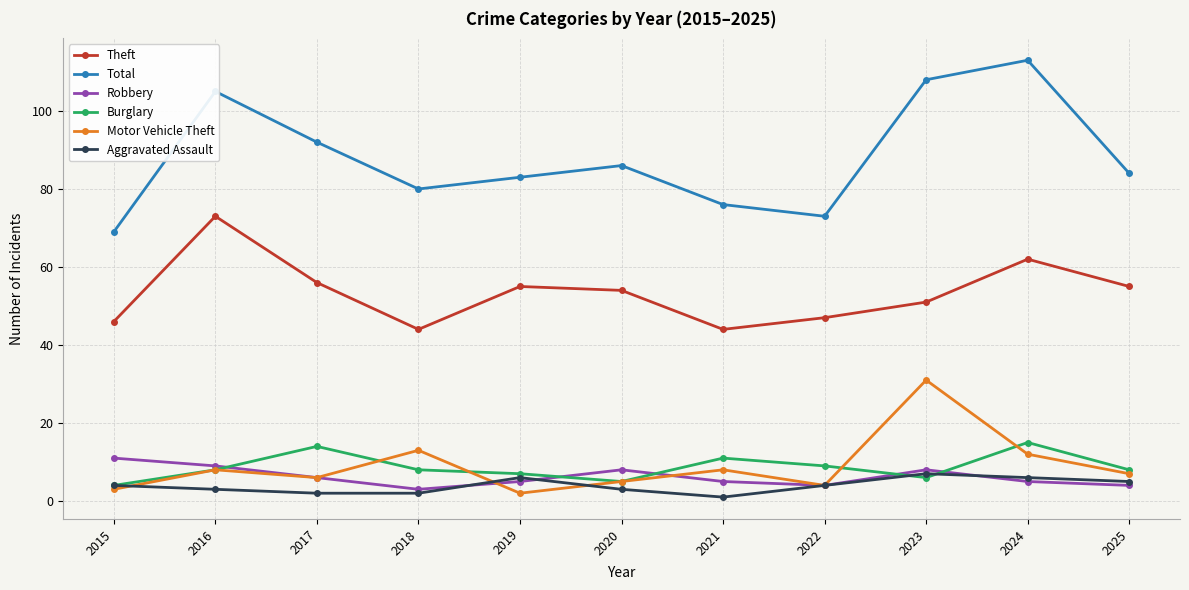

Reading left to right, extract all data points from this chart.

Theft: 2015=46	2016=73	2017=56	2018=44	2019=55	2020=54	2021=44	2022=47	2023=51	2024=62	2025=55
Total: 2015=69	2016=105	2017=92	2018=80	2019=83	2020=86	2021=76	2022=73	2023=108	2024=113	2025=84
Robbery: 2015=11	2016=9	2017=6	2018=3	2019=5	2020=8	2021=5	2022=4	2023=8	2024=5	2025=4
Burglary: 2015=4	2016=8	2017=14	2018=8	2019=7	2020=5	2021=11	2022=9	2023=6	2024=15	2025=8
Motor Vehicle Theft: 2015=3	2016=8	2017=6	2018=13	2019=2	2020=5	2021=8	2022=4	2023=31	2024=12	2025=7
Aggravated Assault: 2015=4	2016=3	2017=2	2018=2	2019=6	2020=3	2021=1	2022=4	2023=7	2024=6	2025=5